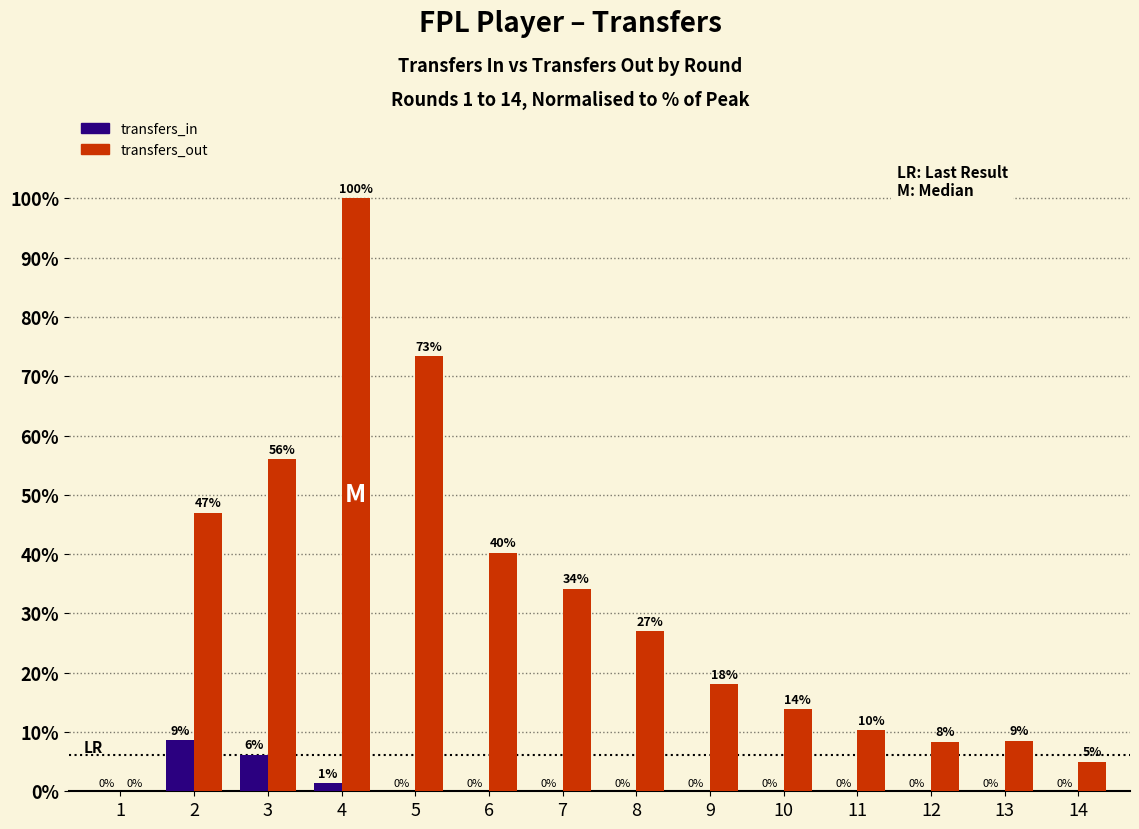

What is the sum of all transfers_in values?

16.1